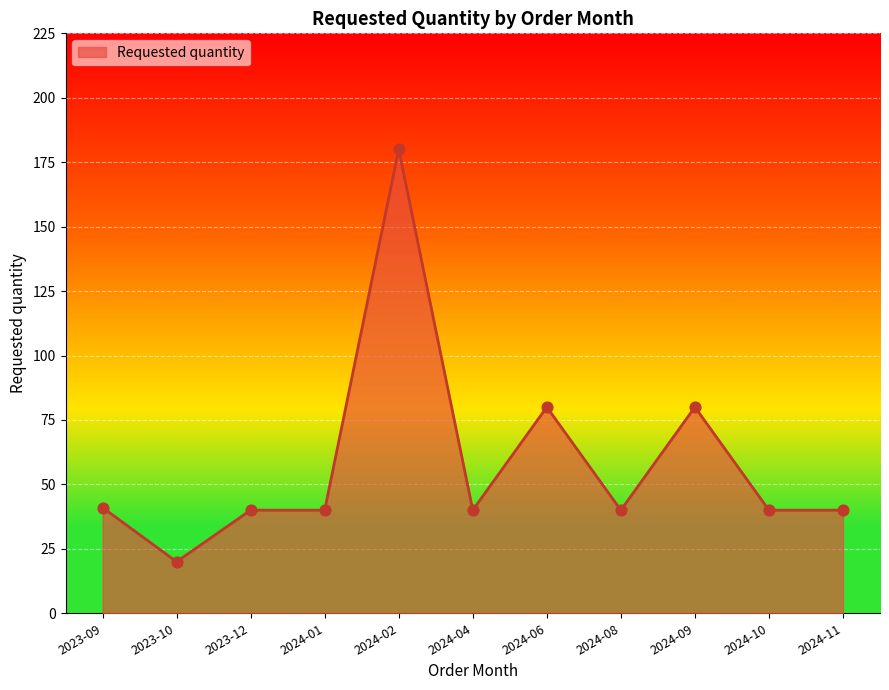

Which has a higher value, 2024-02 or 2024-11?

2024-02